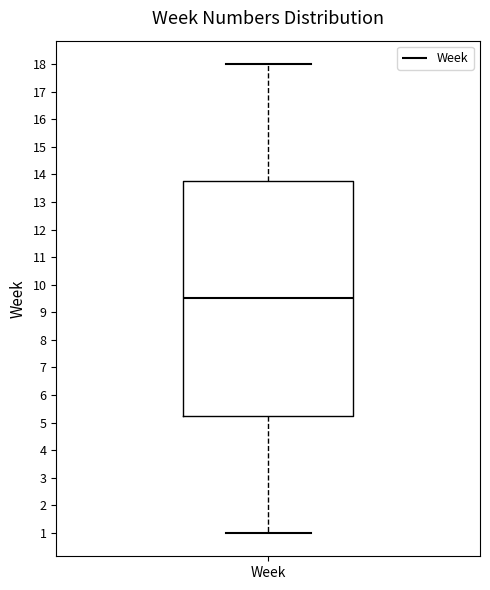

Transcribe this box plot: give where the median line is, the range the box spans, and where the two whiskers end, as read against the y-axis. The values are not printed on the chart, so give them approximately, as read against the axis.

median 9.5, box 5.3 to 13.8, whiskers 1.0 to 18.0